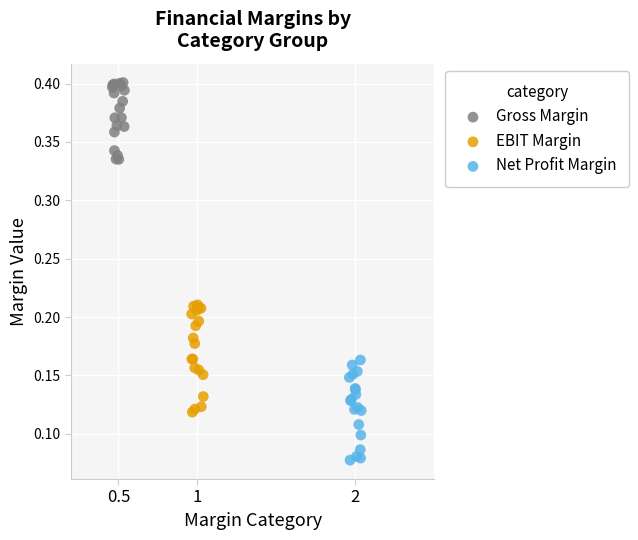

Which series has the largest Y range (max minus min)?

EBIT Margin